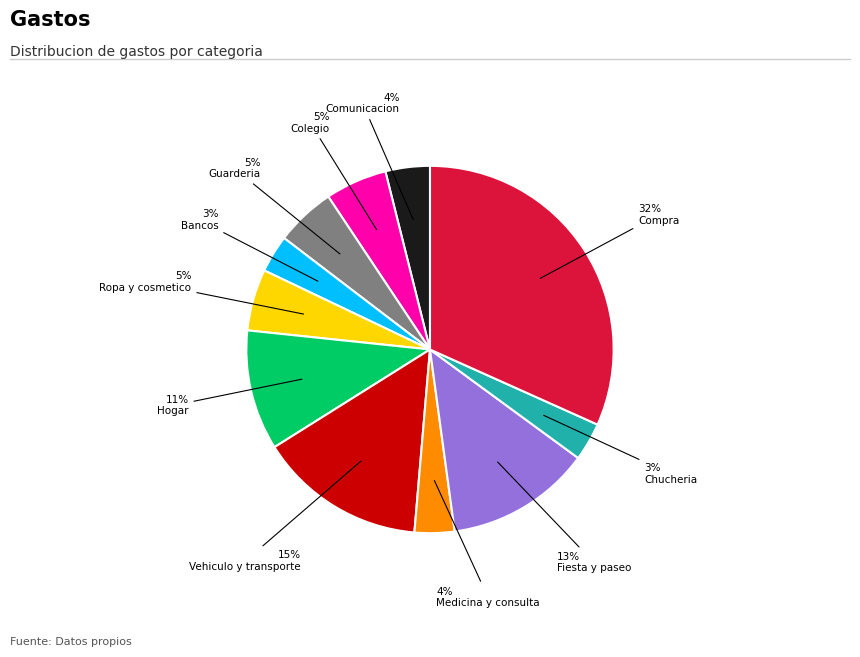

To the nearest percent, what is the average slice percentage?

9%